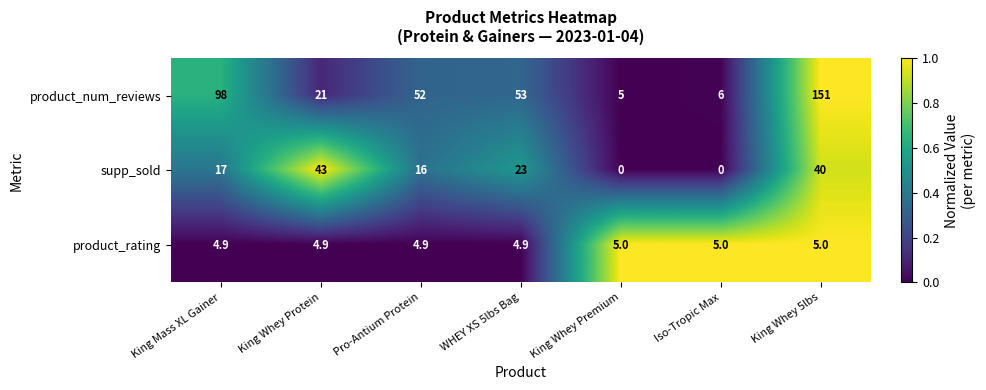

The supp_sold series shows 40.0 at King Whey 5lbs. True or false?

True